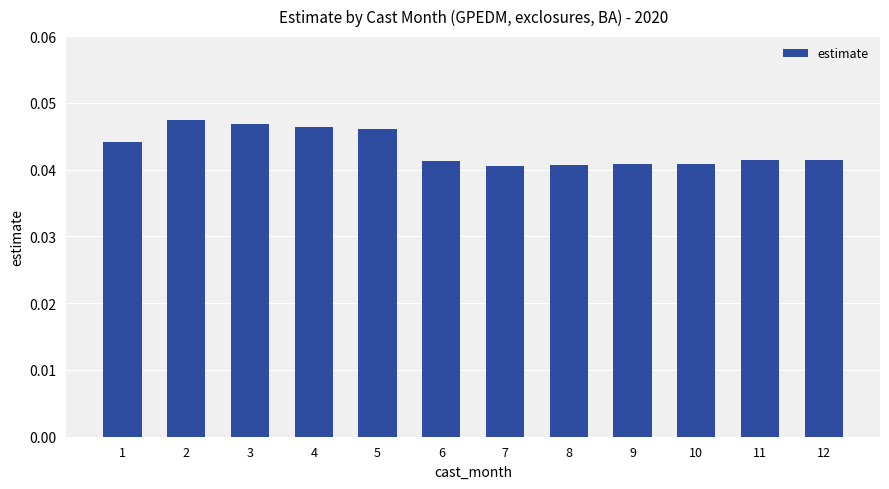

Which category has the highest value across all series?

2